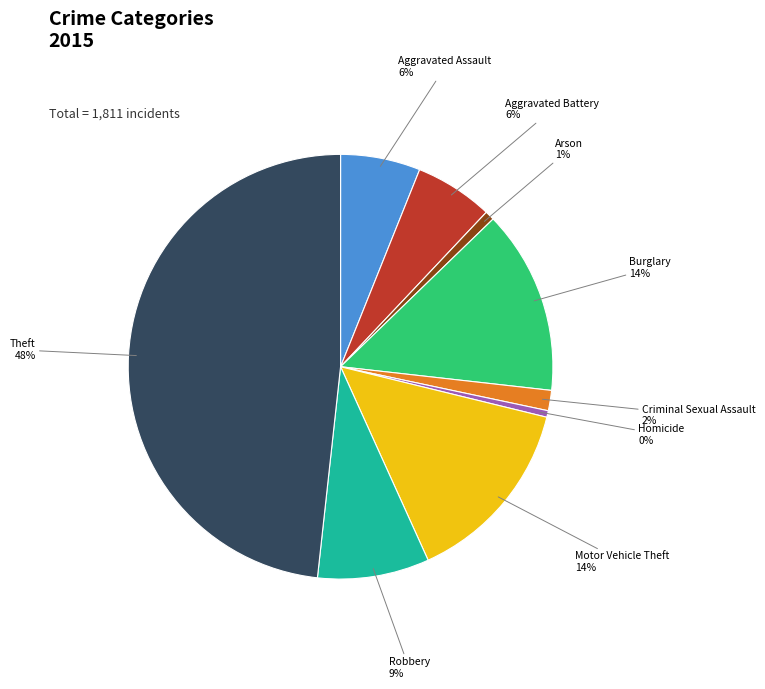

How many slices are in this pie chart?

9